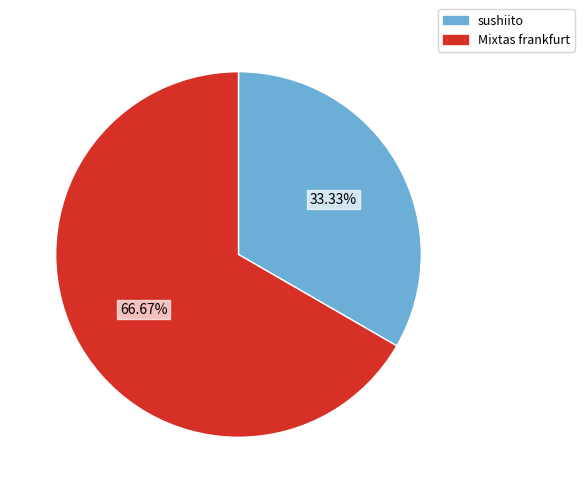

Is it true that Mixtas frankfurt is 67% of the pie?

True